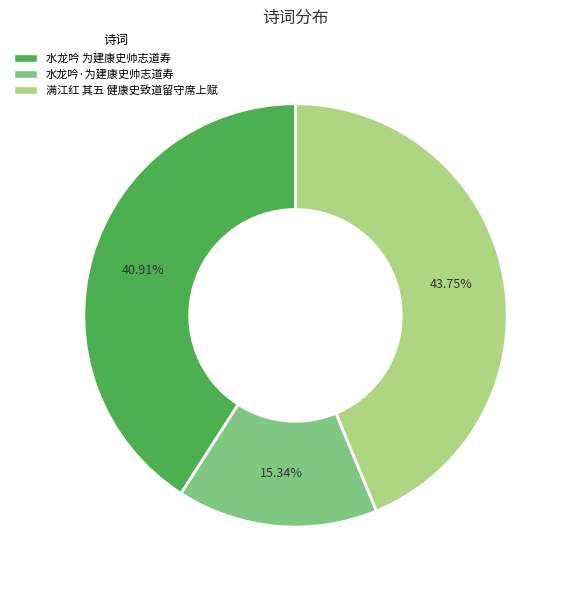

Is there any slice that represents more than half of the pie?

No